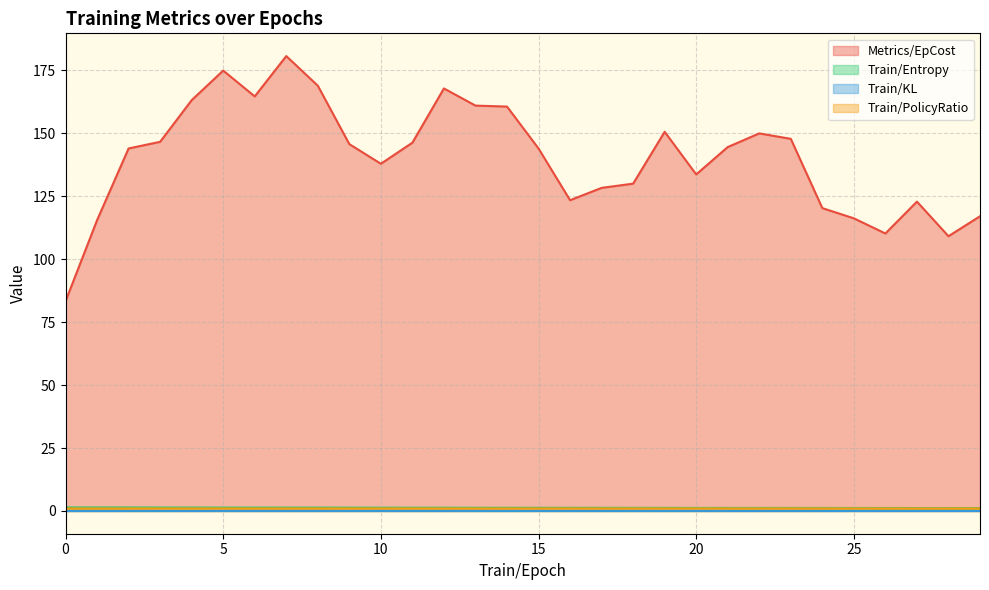

Does the chart display data point markers on the line(s)?

No